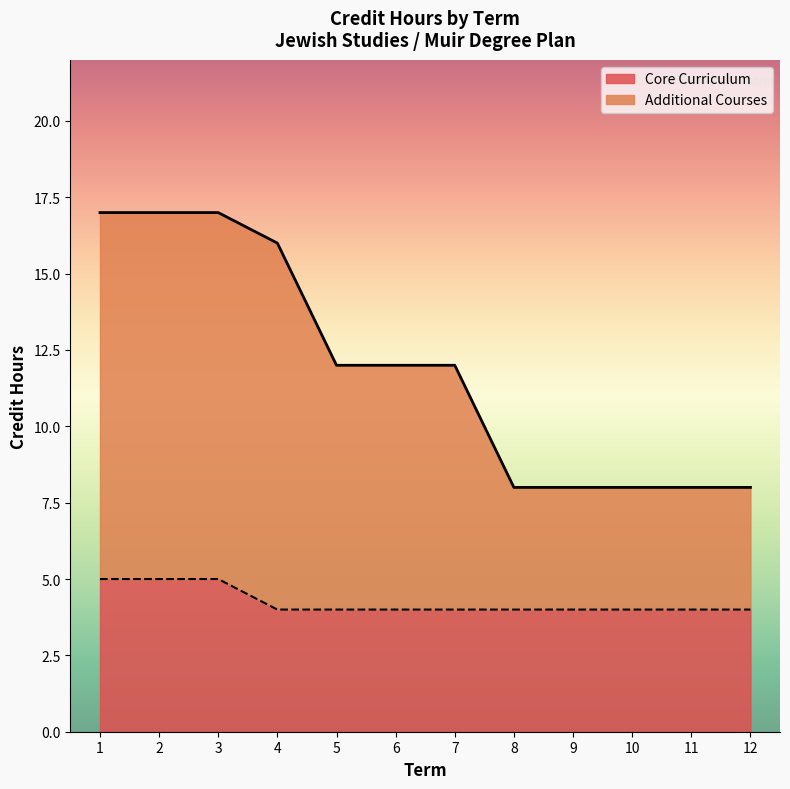

What is the maximum value for Core Curriculum?

5